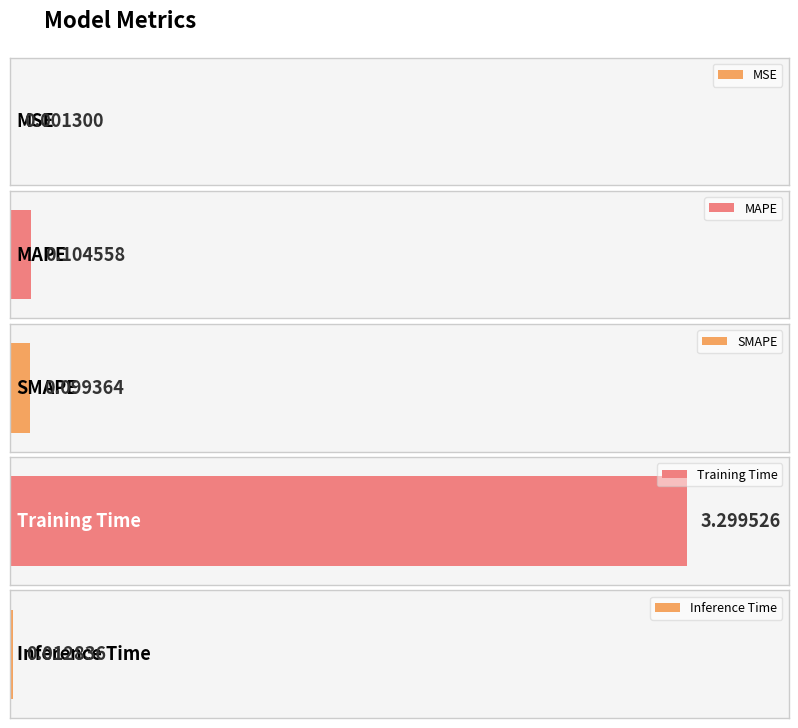

The value at SMAPE is 0.2. True or false?

False